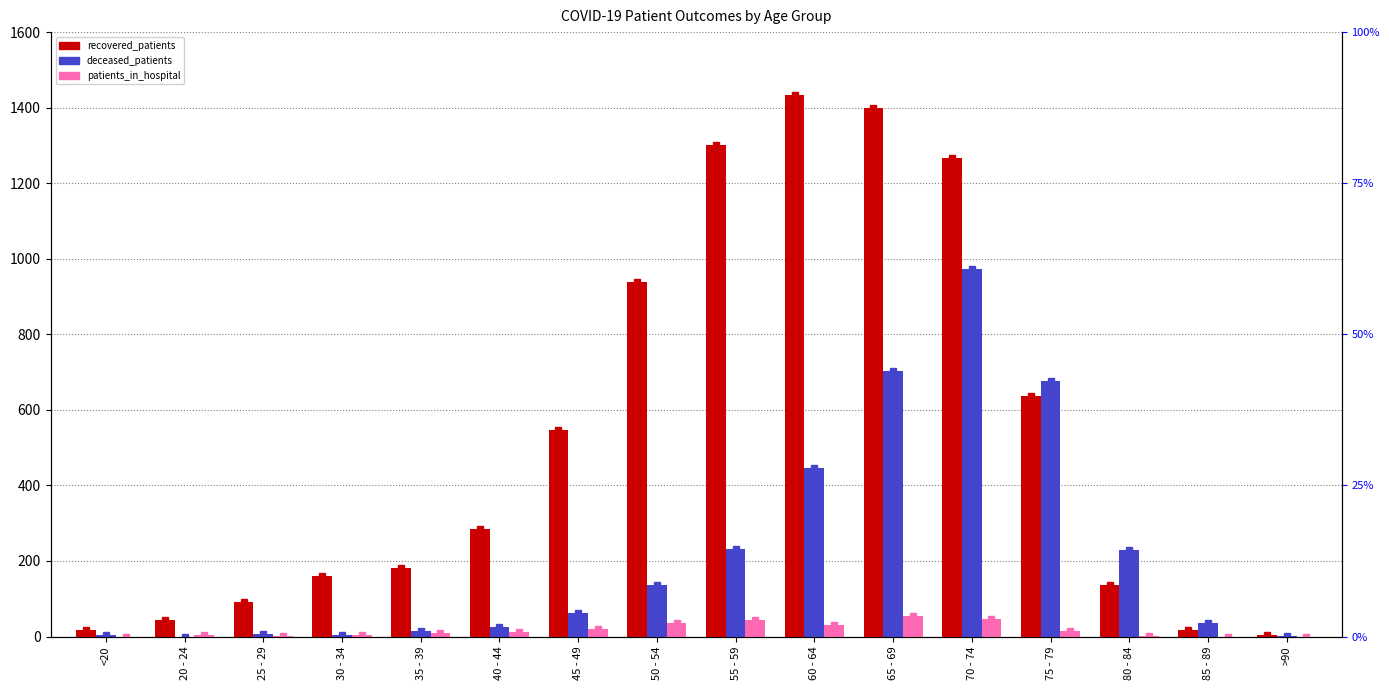

At which category is the sum across all series the highest?

70 - 74